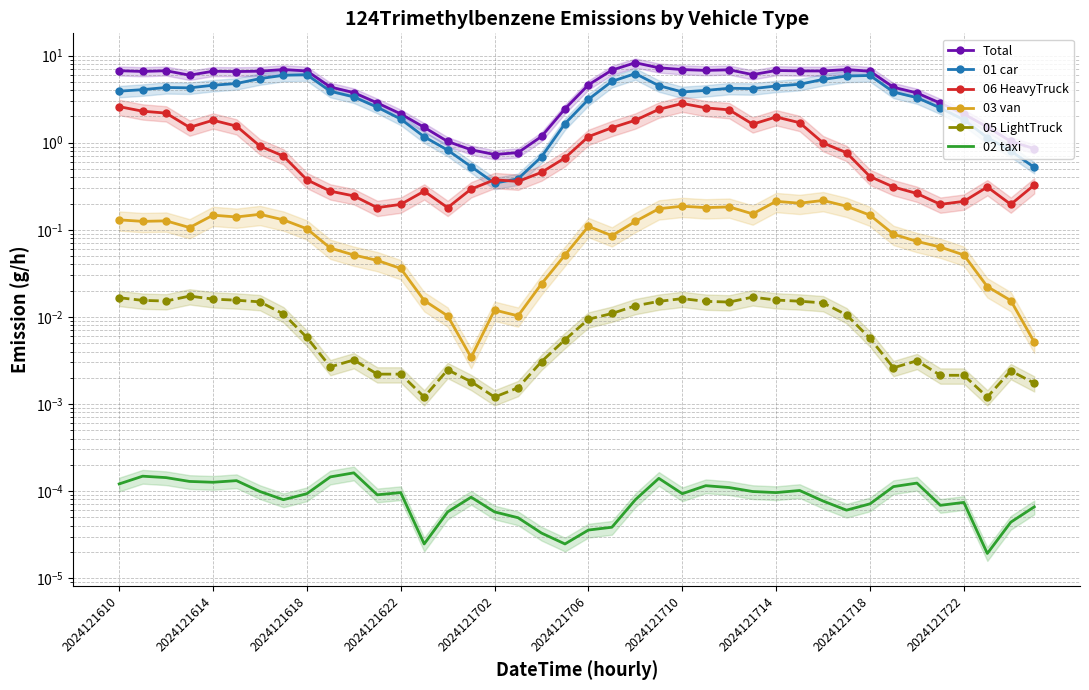

What is the value of the Total point at the 6th from the left?

6.6